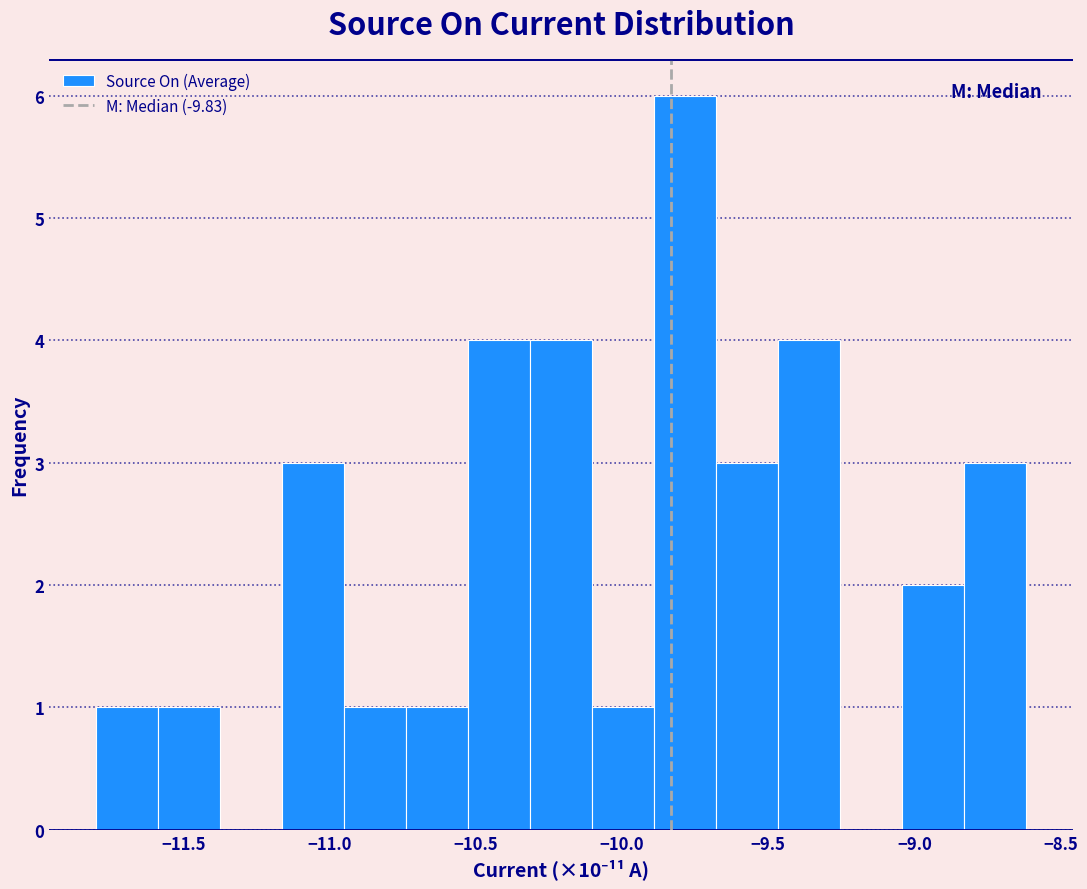

Reading left to right, transcribe this chart: for each bar, give the range it covers on the x-axis and its height. Neither the bar edges nor the heights are printed on the chart, so give them approximately, as read against the axes.

-11.80 to -11.60: 1
-11.60 to -11.40: 1
-11.40 to -11.15: 0
-11.15 to -10.95: 3
-10.95 to -10.75: 1
-10.75 to -10.55: 1
-10.55 to -10.30: 4
-10.30 to -10.10: 4
-10.10 to -9.90: 1
-9.90 to -9.70: 6
-9.70 to -9.45: 3
-9.45 to -9.25: 4
-9.25 to -9.05: 0
-9.05 to -8.85: 2
-8.85 to -8.60: 3